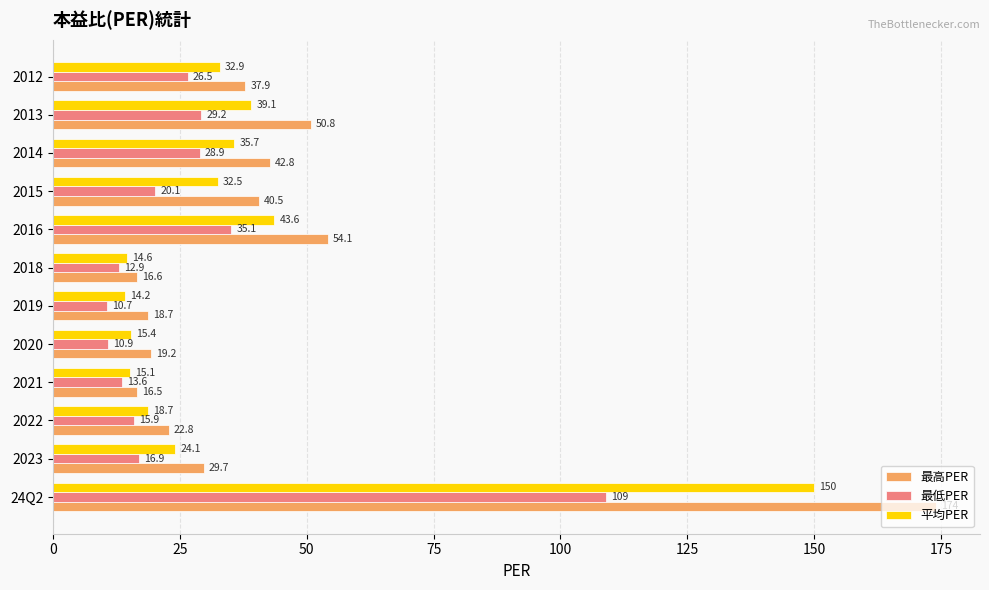

The value of 最高PER at 2023 is 29.7. True or false?

True